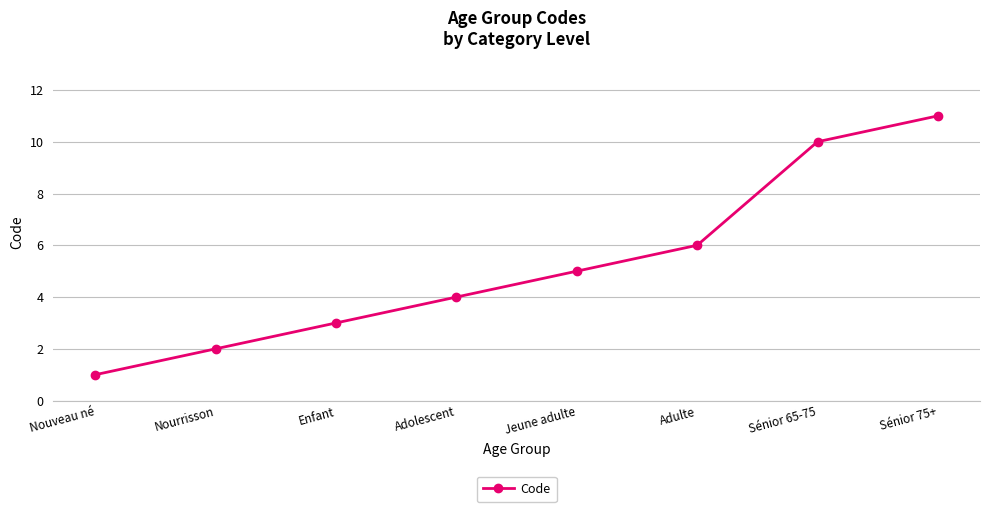

Is it true that the value at Adulte is 11?

False